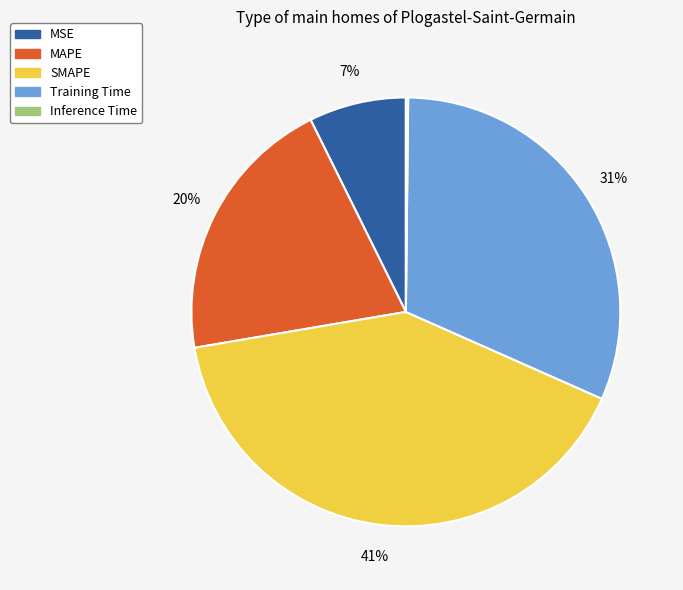

What percentage is the MAPE slice, to the nearest percent?

20%